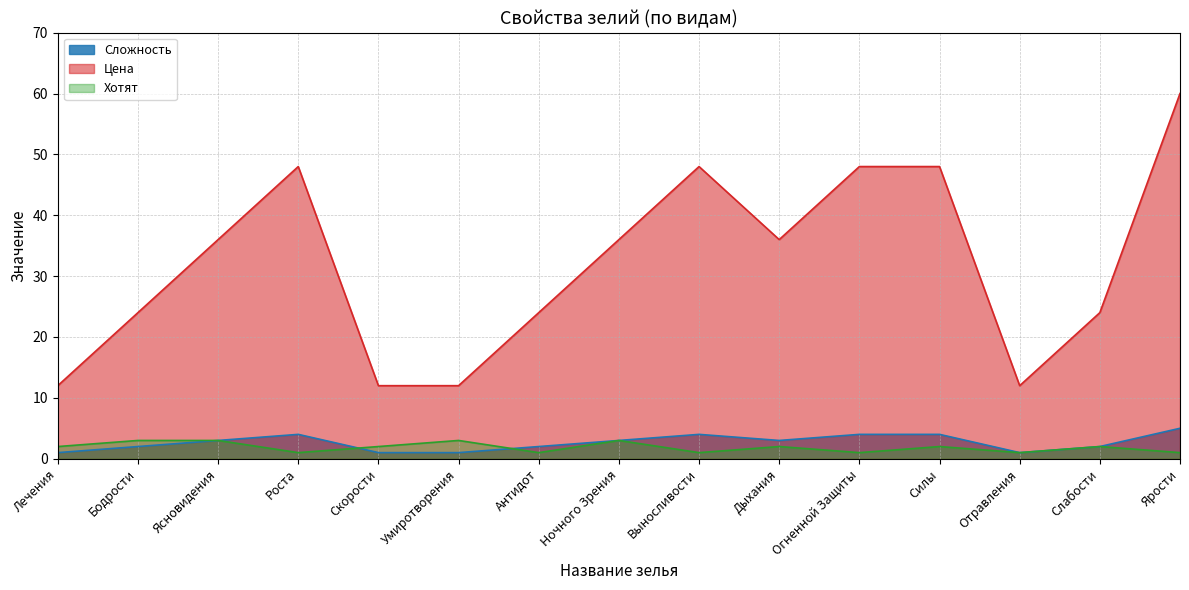

How many values in the Сложность series are below 3?

7